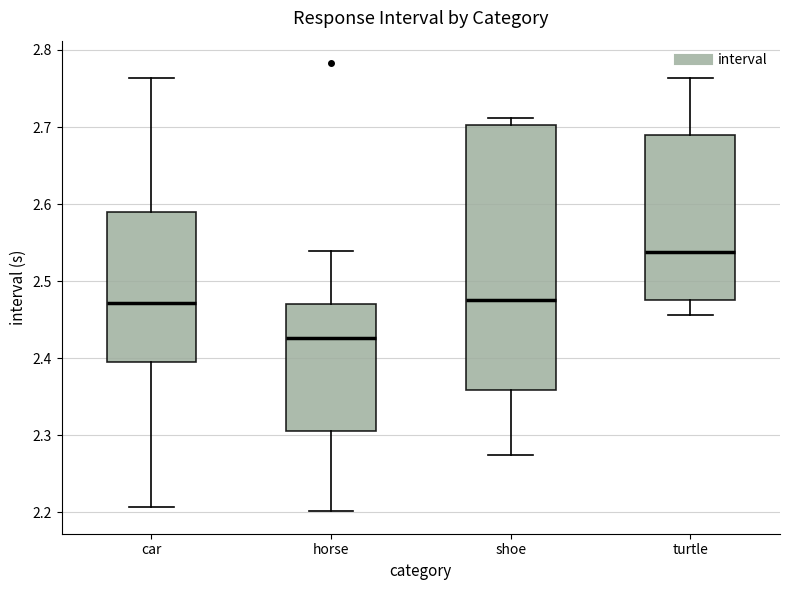

Where does the median line of the box for turtle sit on the y-axis? The values are not printed on the chart, so give them approximately, as read against the axis.

2.54